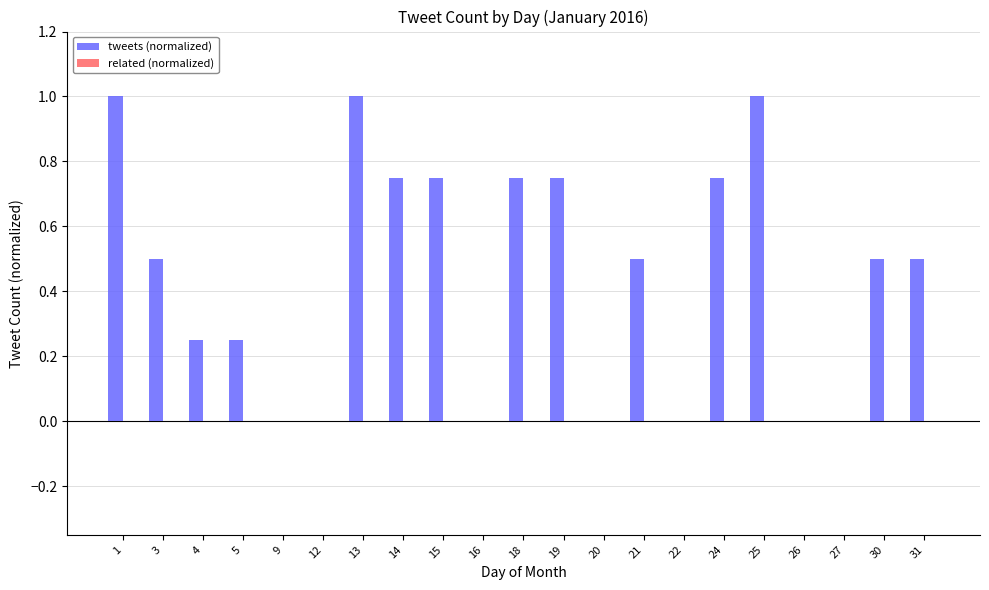

Between 15 and 5, which is larger?

15